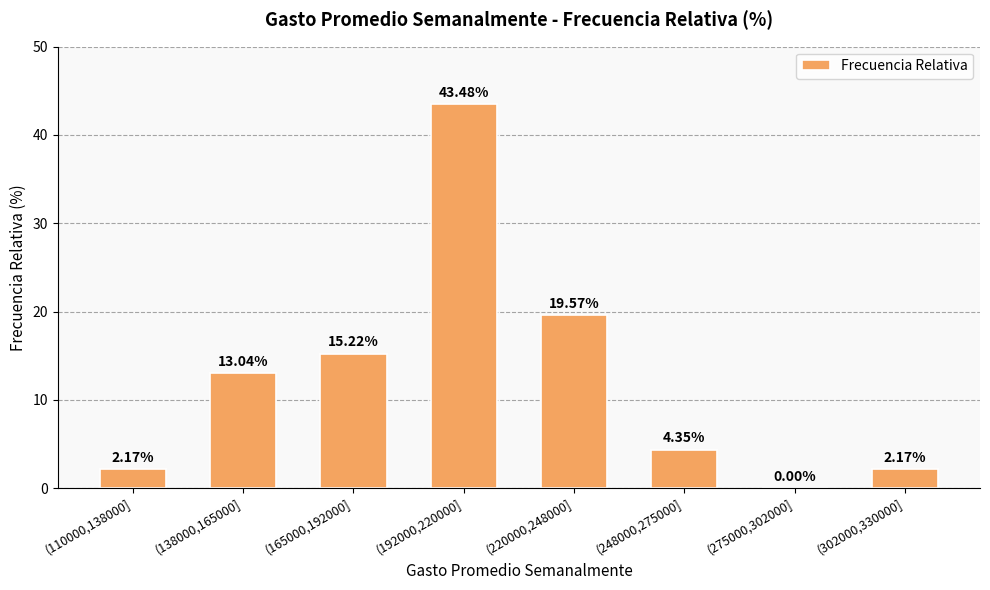

What is the sum of the values at (192000,220000] and (275000,302000]?

43.5